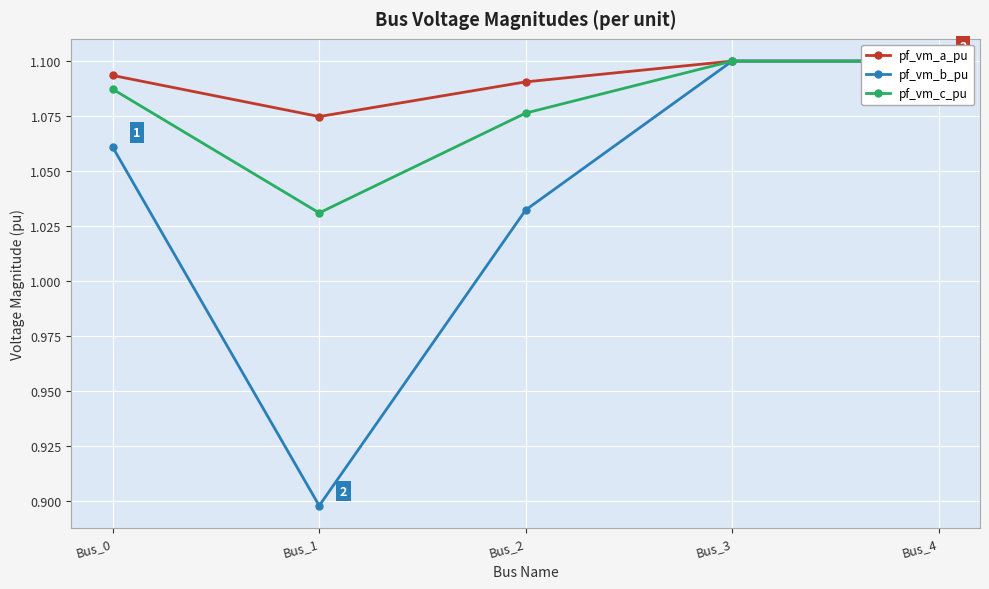

At which label does pf_vm_a_pu reach its peak?

Bus_3